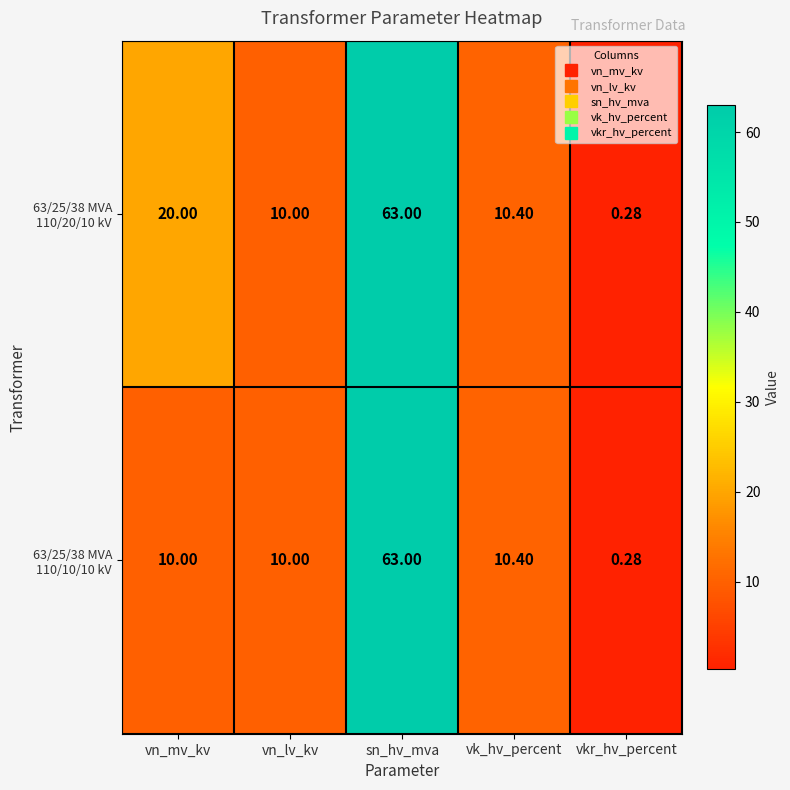

At which category is the sum across all series the highest?

sn_hv_mva